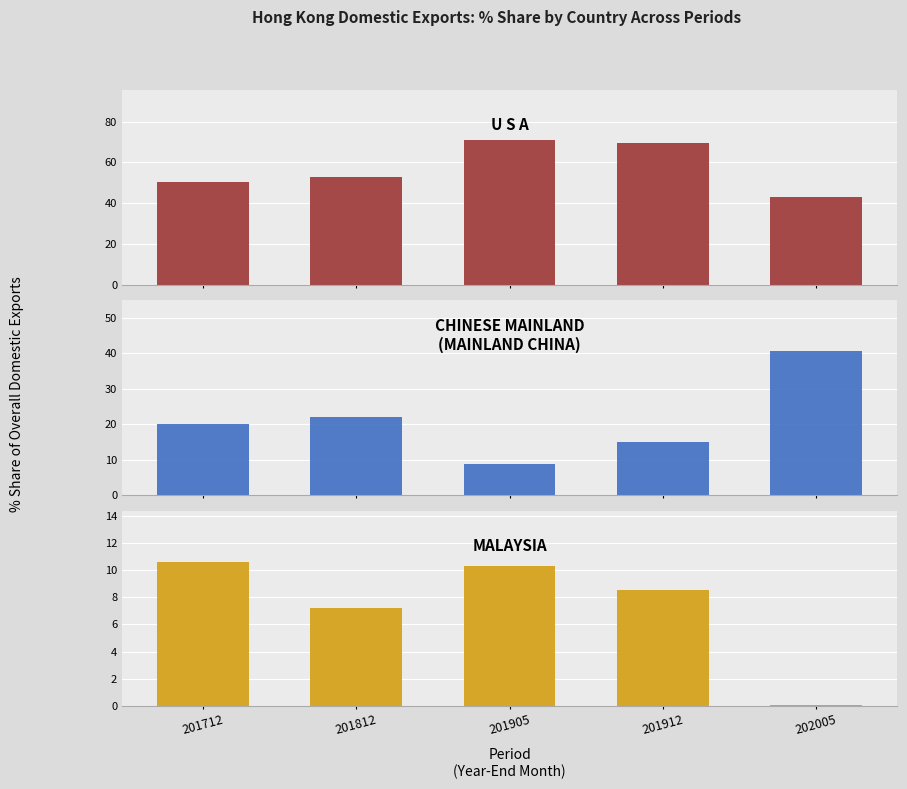

How many values in the MALAYSIA series exceed 8?

3